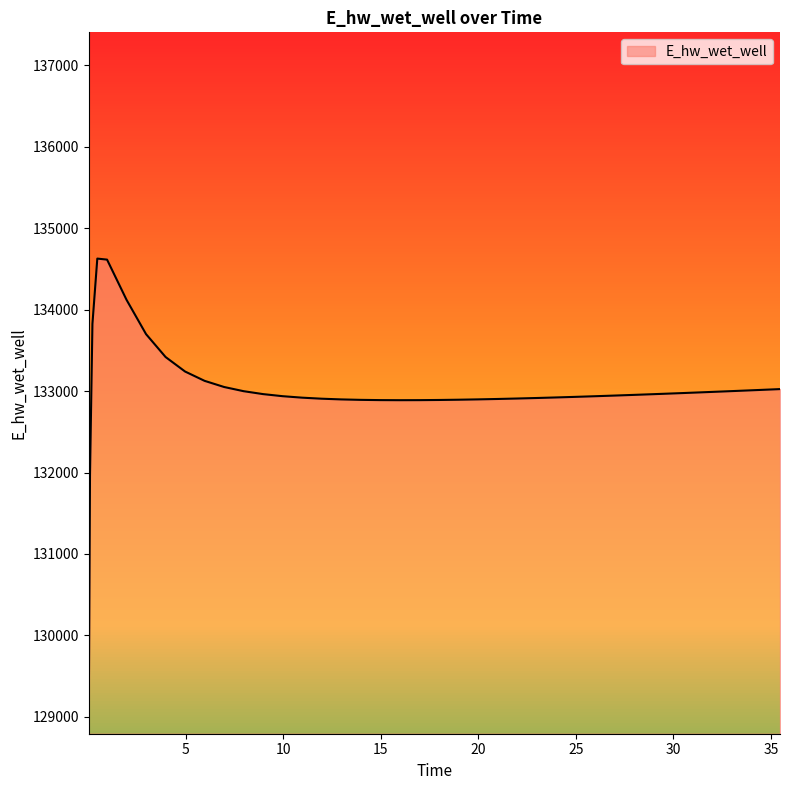

Reading left to right, list all the values displayed in this chart.

129070.3	131970.0	133826.0	134628.0	134615.3	134120.9	133699.7	133419.1	133240.8	133126.4	133050.9	132999.4	132963.5	132938.0	132919.9	132907.1	132898.4	132892.9	132889.9	132888.8	132889.5	132891.4	132894.6	132898.7	132903.6	132909.3	132915.6	132922.4	132929.7	132937.4	132945.5	132953.9	132962.7	132967.1	132976.3	132985.7	132995.2	133005.0	133015.0	133025.1